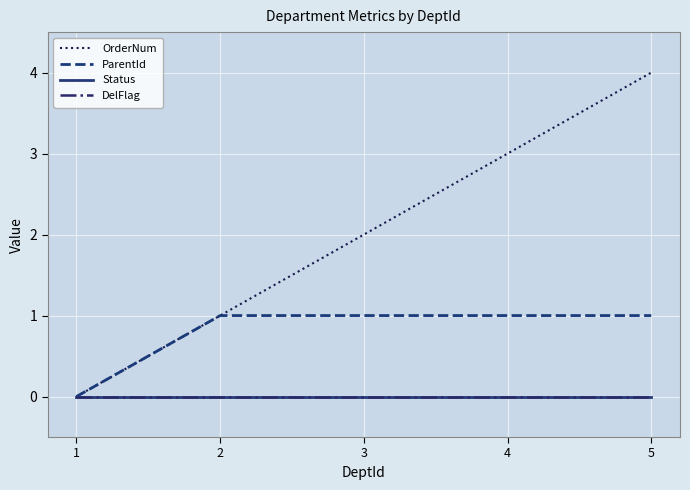

True or false: DelFlag and Status intersect in this chart.

False